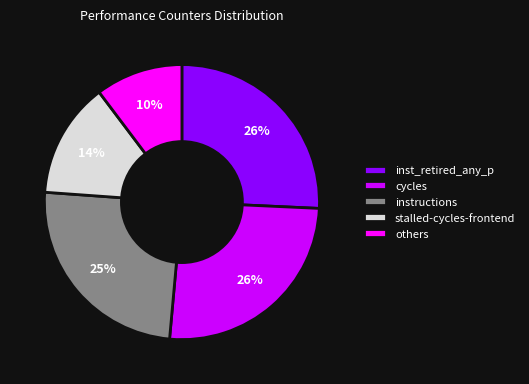

Combined, do cycles and inst_retired_any_p account for over 50%?

Yes